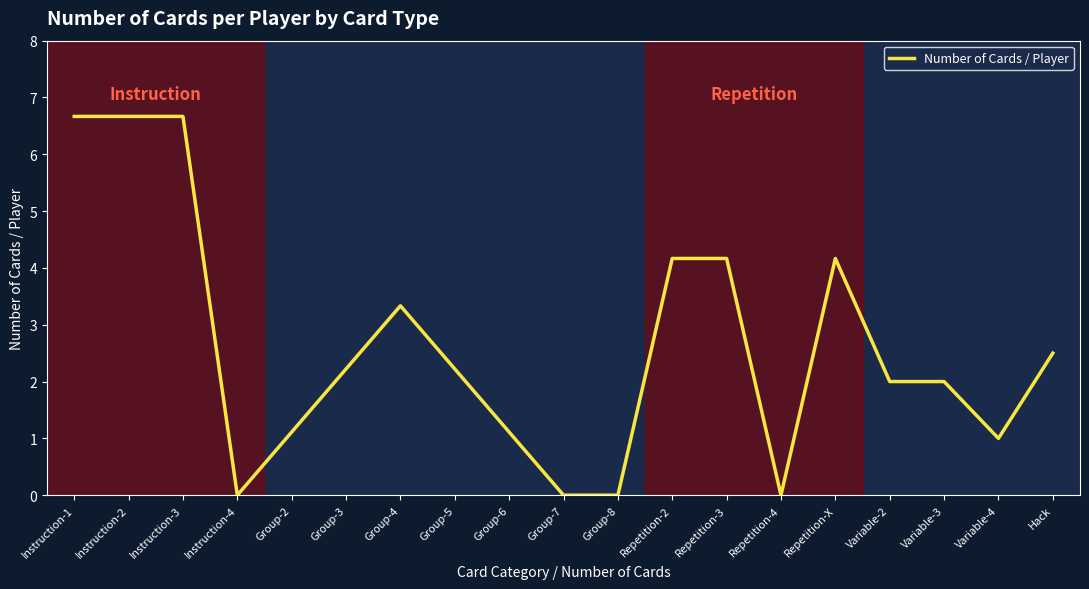

Is this an area chart (filled region under the line)?

No